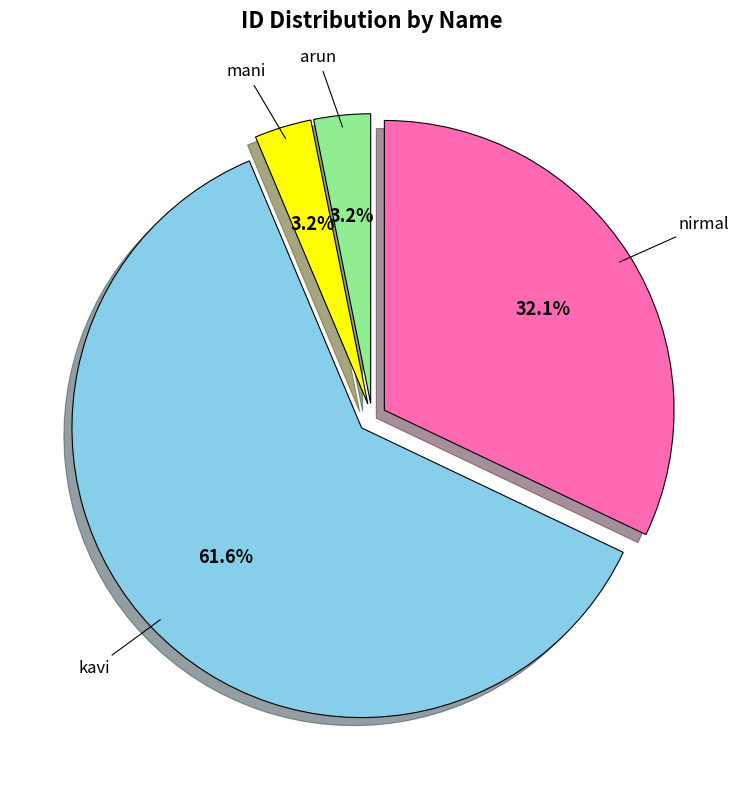

Does any single category account for the majority?

Yes